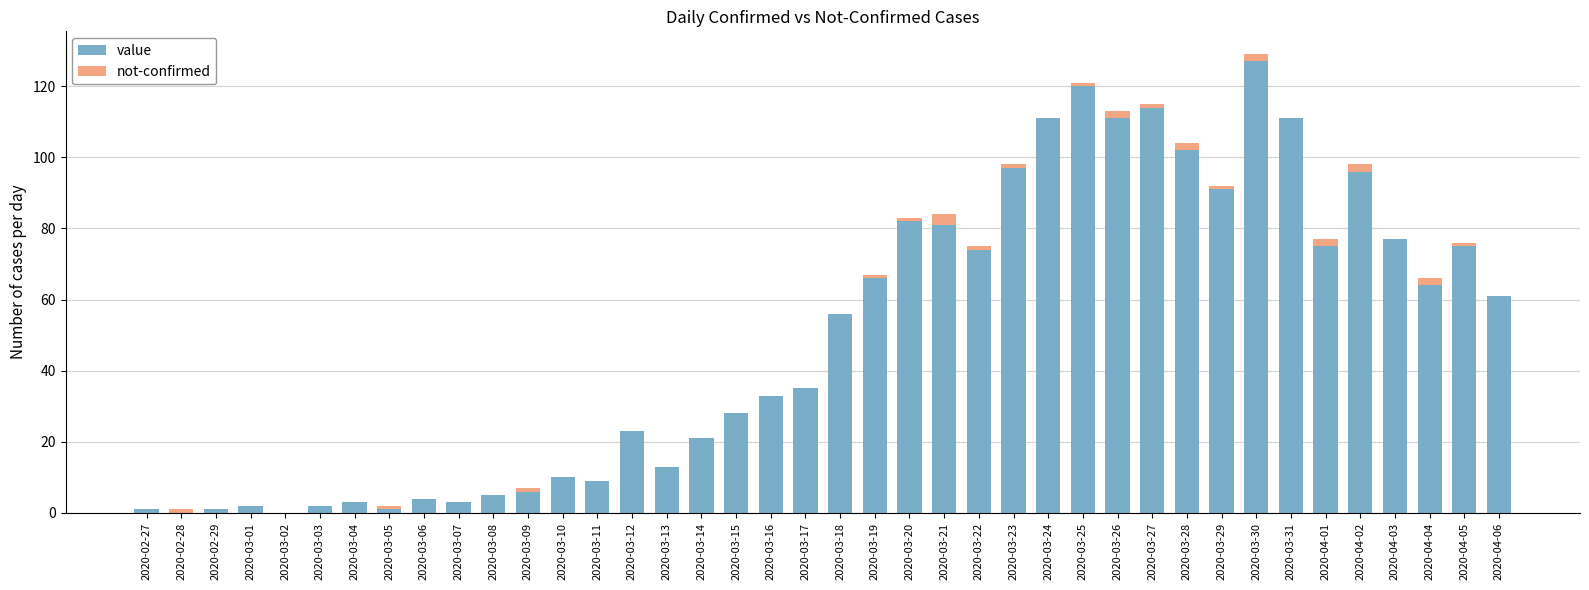

Which category has the highest value in the value series?

2020-03-30